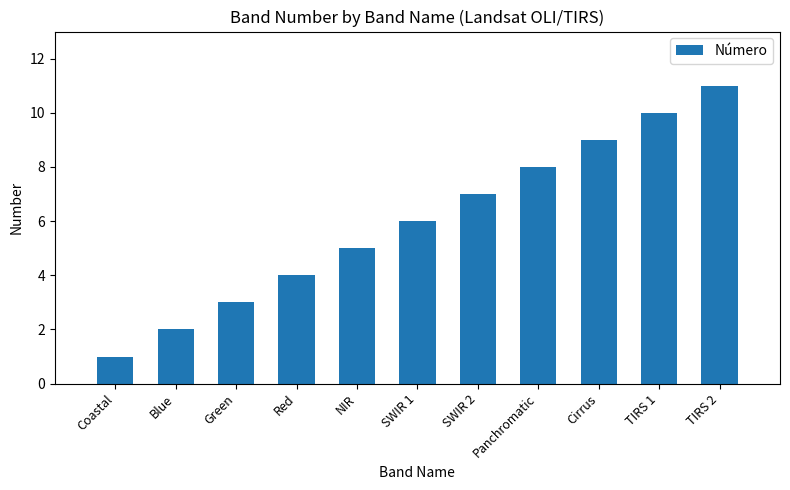

At which category does the chart reach its peak across all series?

TIRS 2